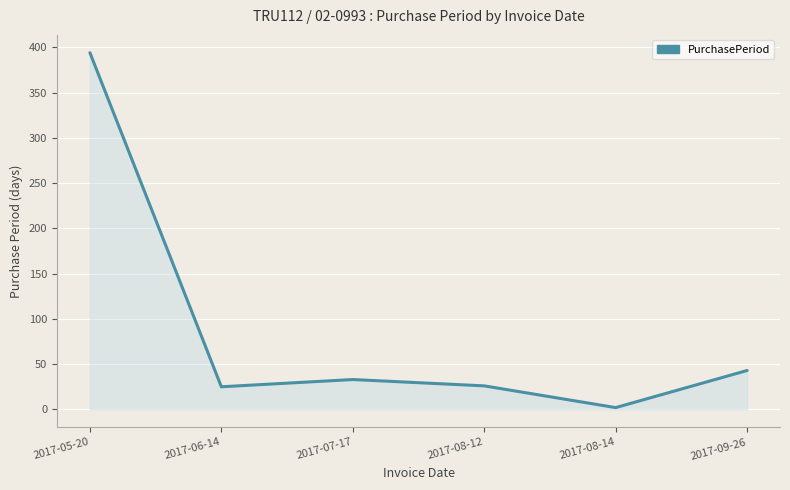

Is it true that the value at 2017-06-14 is 25?

True